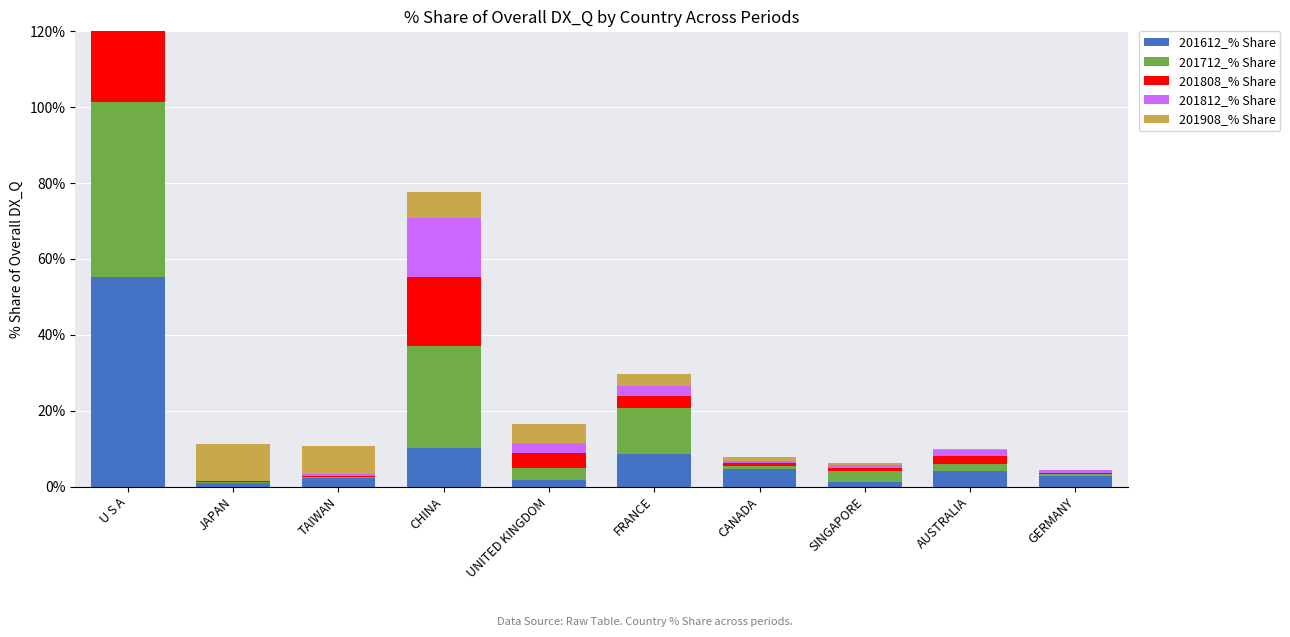

At which label does 201808_% Share first exceed 2?

U S A